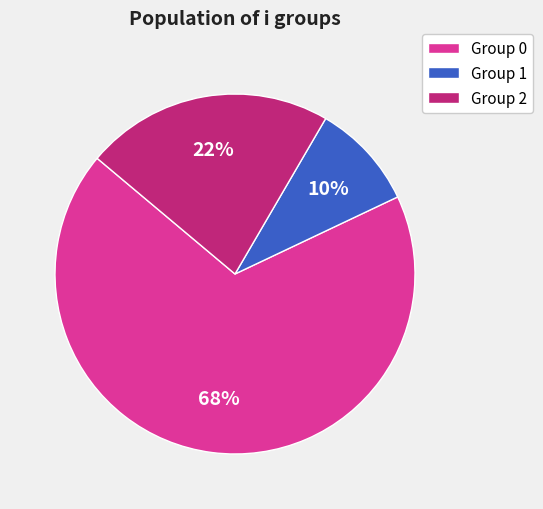

Combined, do Group 1 and Group 2 account for over 50%?

No